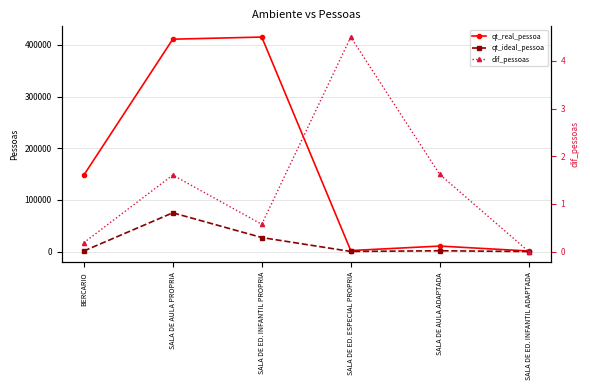

At which label does qt_ideal_pessoa reach its minimum?

SALA DE ED. INFANTIL ADAPTADA